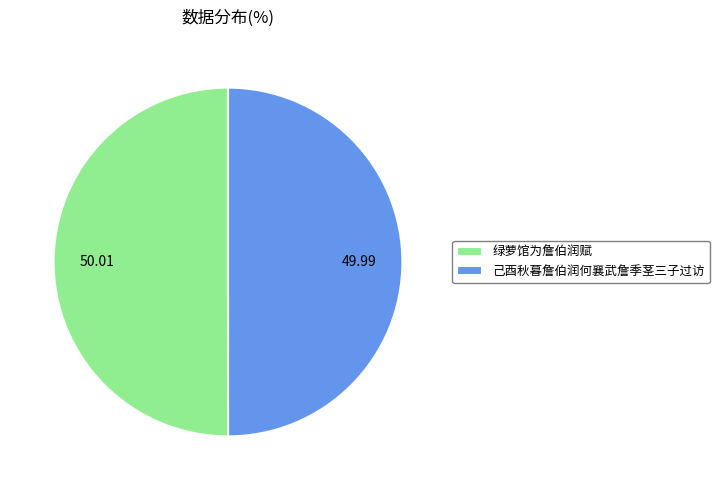

Combined, do 绿萝馆为詹伯润赋 and 己酉秋暮詹伯润何襄武詹季茎三子过访 account for over 50%?

Yes